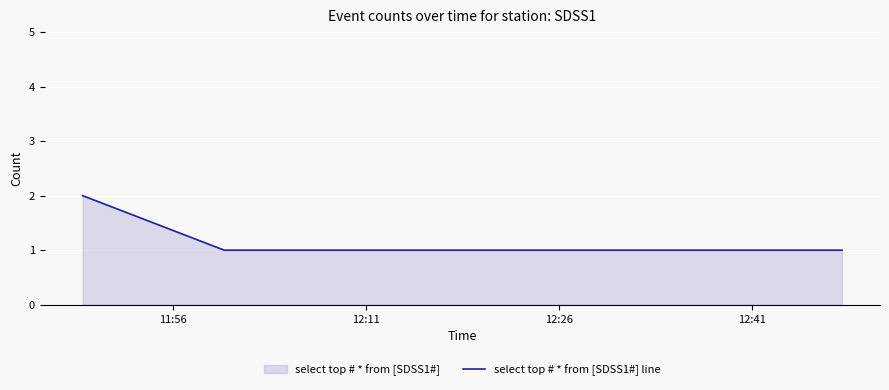

What is the sum of all values?

4